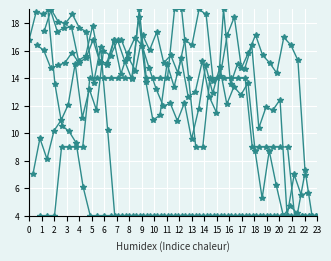

Reading right to left, list all the values displayed in this chart.

col_5: 7.0	4.2	4.7	4.0	6.2	8.7	5.3	8.7	13.7	12.8	13.4	12.1	14.8	12.9	14.9	11.7	9.6	12.2	10.9	12.2	12.0	13.2	14.7	16.4	17.0	15.8	14.3	16.7	15.1	15.2	17.8	15.6	15.3	17.7	17.7	17.4	19.0	18.7	18.8	16.8
col_2: 5.7	5.5	7.0	4.0	12.4	11.7	11.9	10.4	16.4	14.7	15.1	13.6	19.0	11.5	12.6	15.2	13.0	12.6	15.4	13.4	15.1	11.3	10.9	13.8	18.4	13.9	15.2	16.7	15.6	16.0	11.7	13.2	11.1	15.1	12.1	10.9	10.2	8.1	9.6	7.0
col_3: 4.0	7.3	15.3	16.4	17.0	14.4	15.1	15.7	17.1	15.9	14.7	18.4	17.1	14.2	13.8	18.6	19.0	16.4	16.8	14.4	15.7	15.1	17.3	16.0	17.1	14.6	15.5	16.8	16.8	14.9	15.1	16.8	15.5	15.1	15.9	15.1	14.9	14.7	16.0	16.4
col_9: 4.0	4.0	4.0	4.0	9.0	9.0	9.0	9.0	9.0	9.0	14.0	14.0	14.0	14.0	14.0	14.0	9.0	9.0	14.0	19.0	19.0	14.0	14.0	14.0	14.0	19.0	14.0	14.0	14.0	14.0	14.0	14.0	14.0	9.0	9.0	9.0	9.0	4.0	4.0	4.0
col_12: 4.0	4.0	4.0	4.0	4.0	4.0	4.0	4.0	4.0	4.0	4.0	4.0	4.0	4.0	4.0	4.0	4.0	4.0	4.0	4.0	4.0	4.0	4.0	4.0	4.0	4.0	4.0	4.0	4.0	4.0	10.2	16.2	13.7	17.4	17.6	18.6	18.0	18.1	19.0	17.4
col_6: 4.0	4.0	4.0	4.0	4.0	4.0	4.0	4.0	4.0	4.0	4.0	4.0	4.0	4.0	4.0	4.0	4.0	4.0	4.0	4.0	4.0	4.0	4.0	4.0	4.0	4.0	4.0	4.0	4.0	4.0	4.0	4.0	4.0	4.0	6.1	9.3	10.1	10.6	13.6	19.0